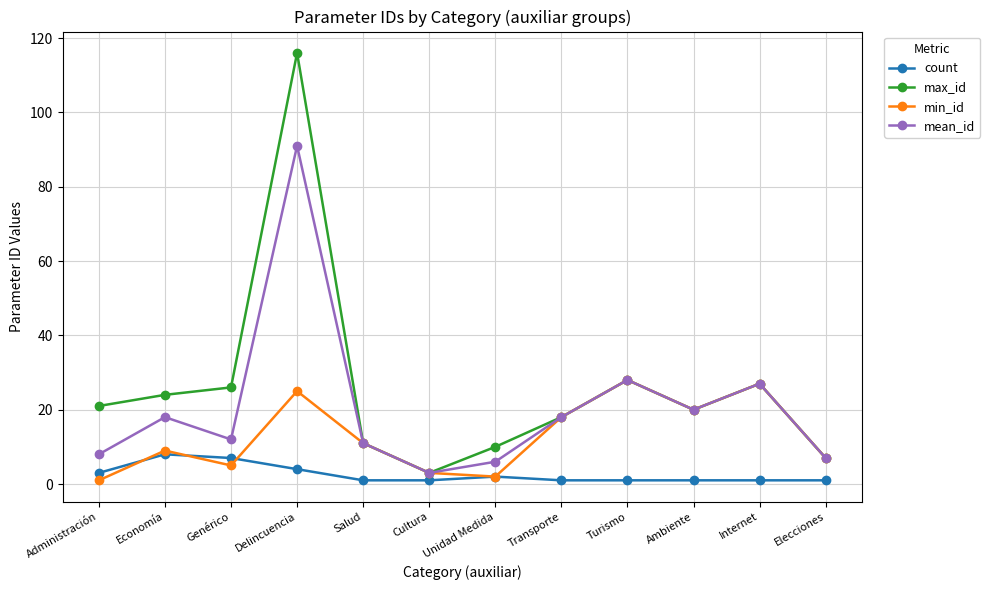

Is it true that mean_id equals 8 at Administración?

True